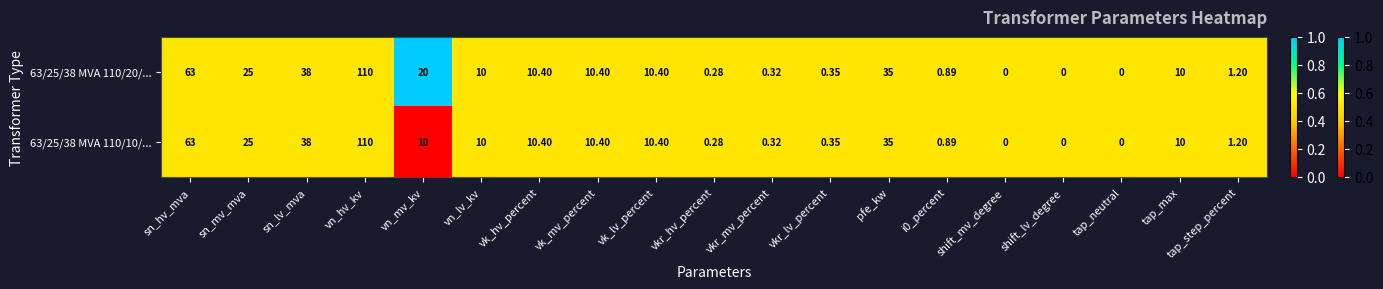

How many data points does each series have?

19